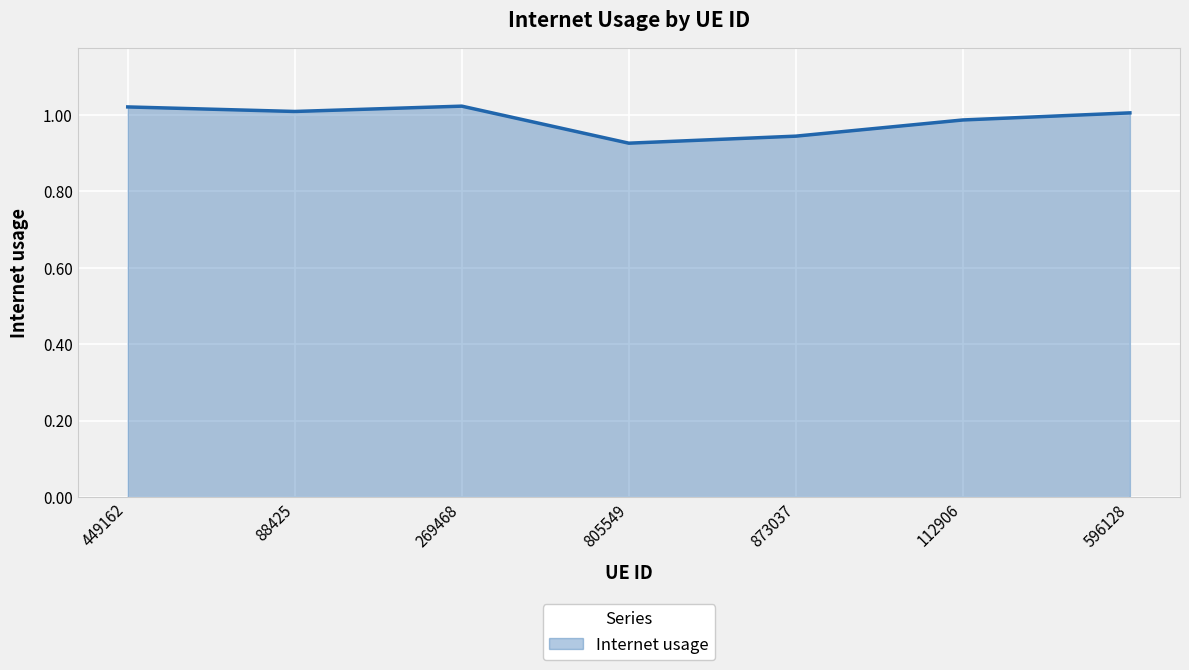

What position from the left is 112906?

6